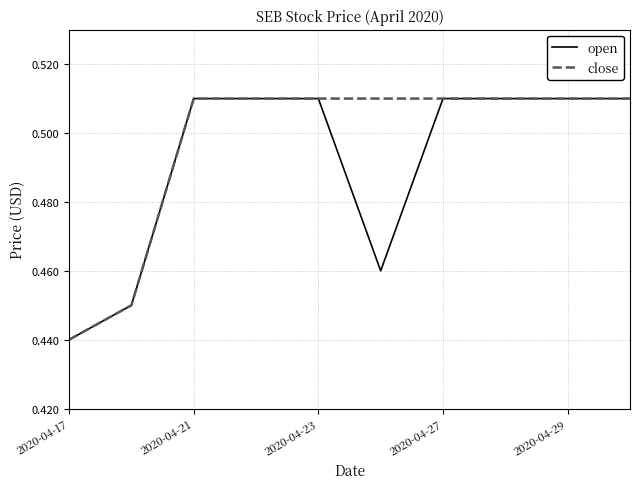

List the series in order of their overall mean, lowest first.

open, close